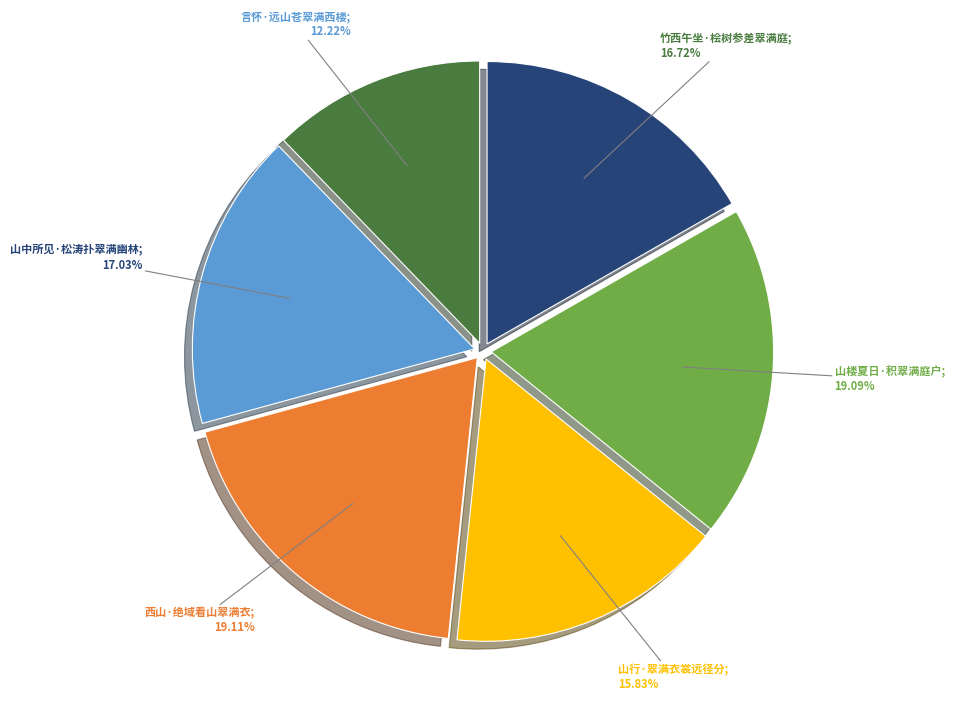

How many segments does this pie chart have?

6